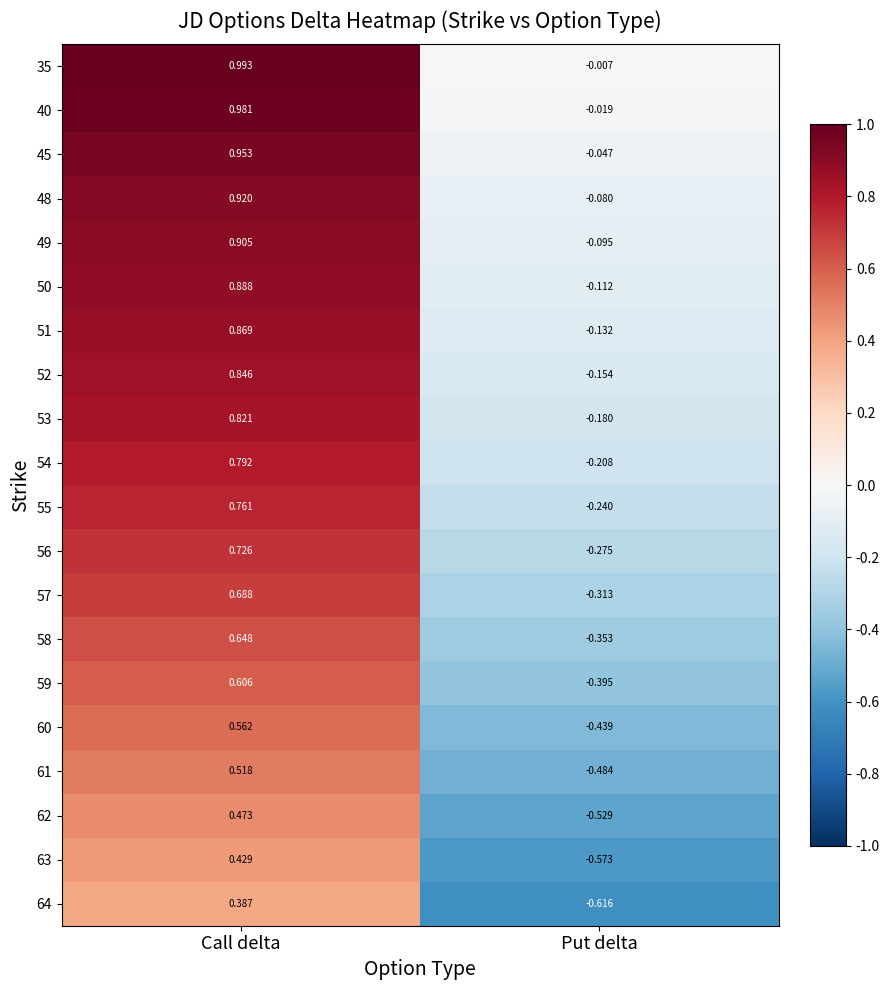

How many data points in 54 are above 0?

1